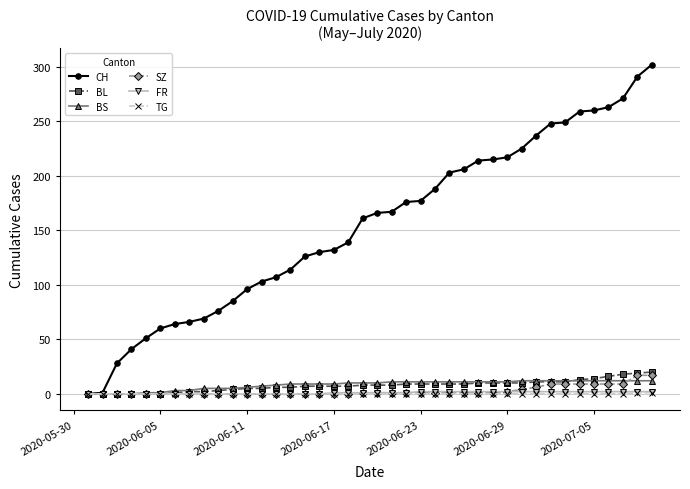

What is the difference between the second highest and second lowest values in the BL series?

19